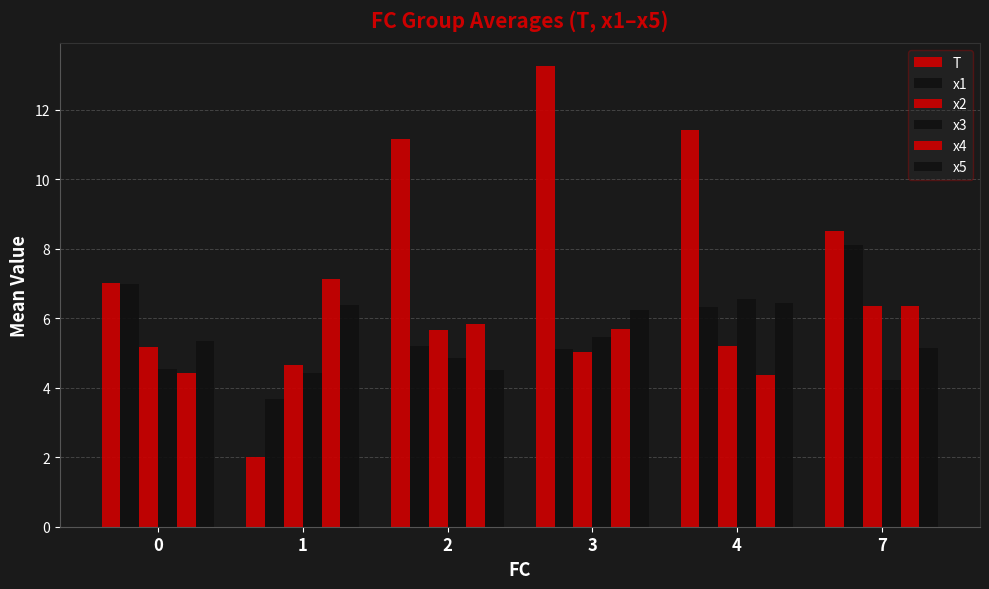

Does the chart contain any negative values?

No